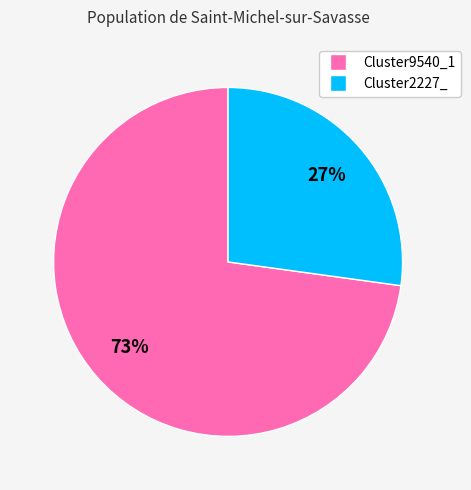

To the nearest percent, what portion does Cluster2227_ represent?

27%